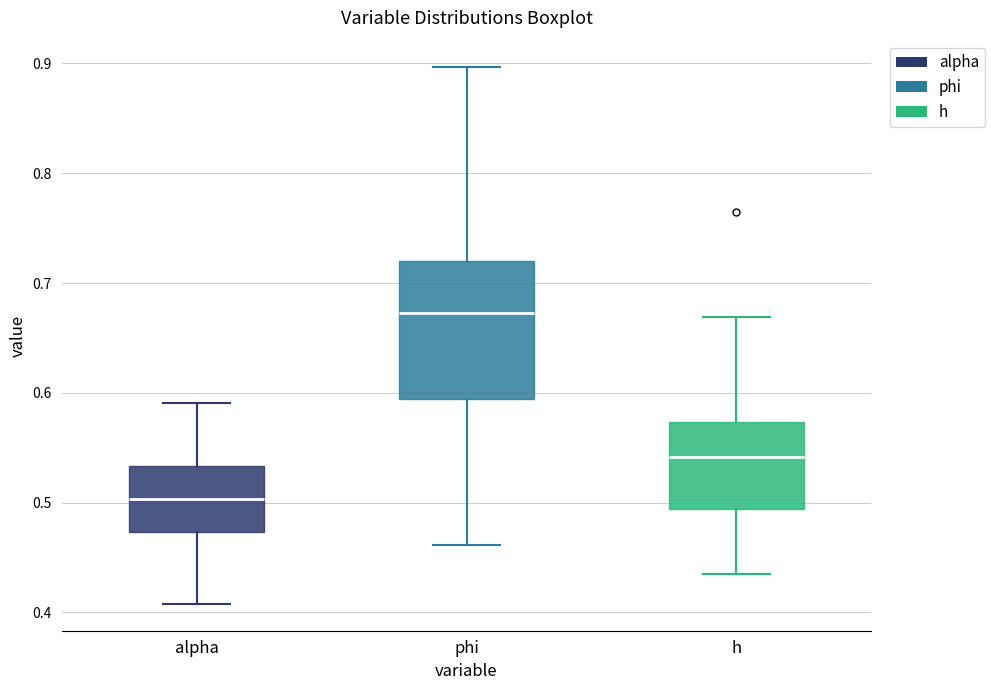

Which box's median line is the highest?

phi